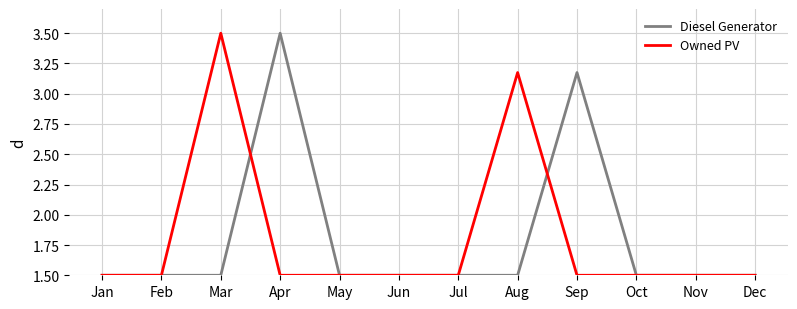

What is the total value across all series at Mar?

5.0